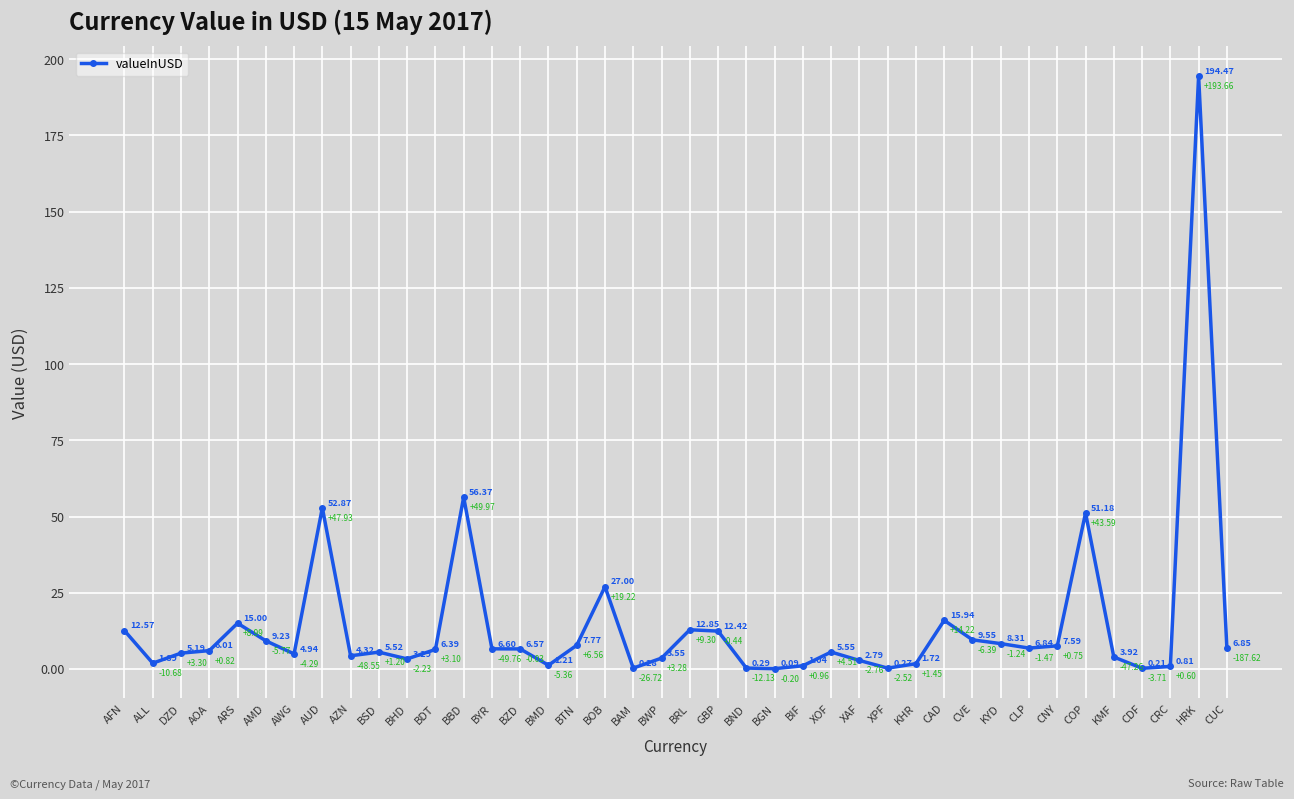

At which label is the value closest to 97?

BBD